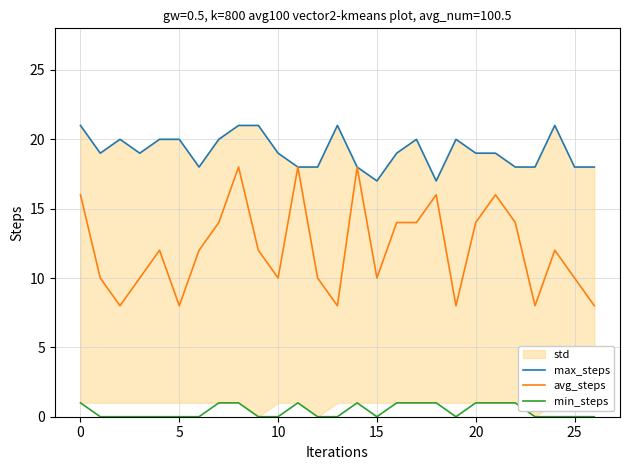

In min_steps, how many points are higher than both neighbors (excluding endpoints)?

2